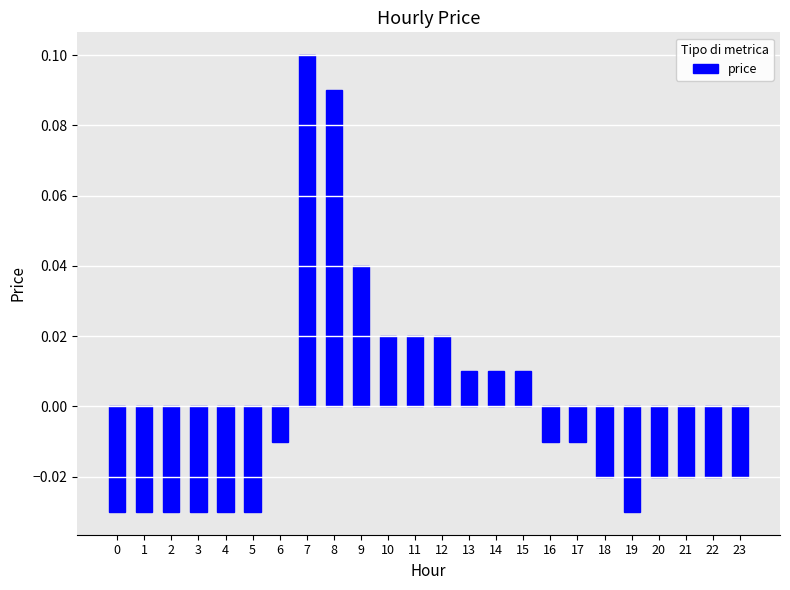

Where does the data first go above 0?

7